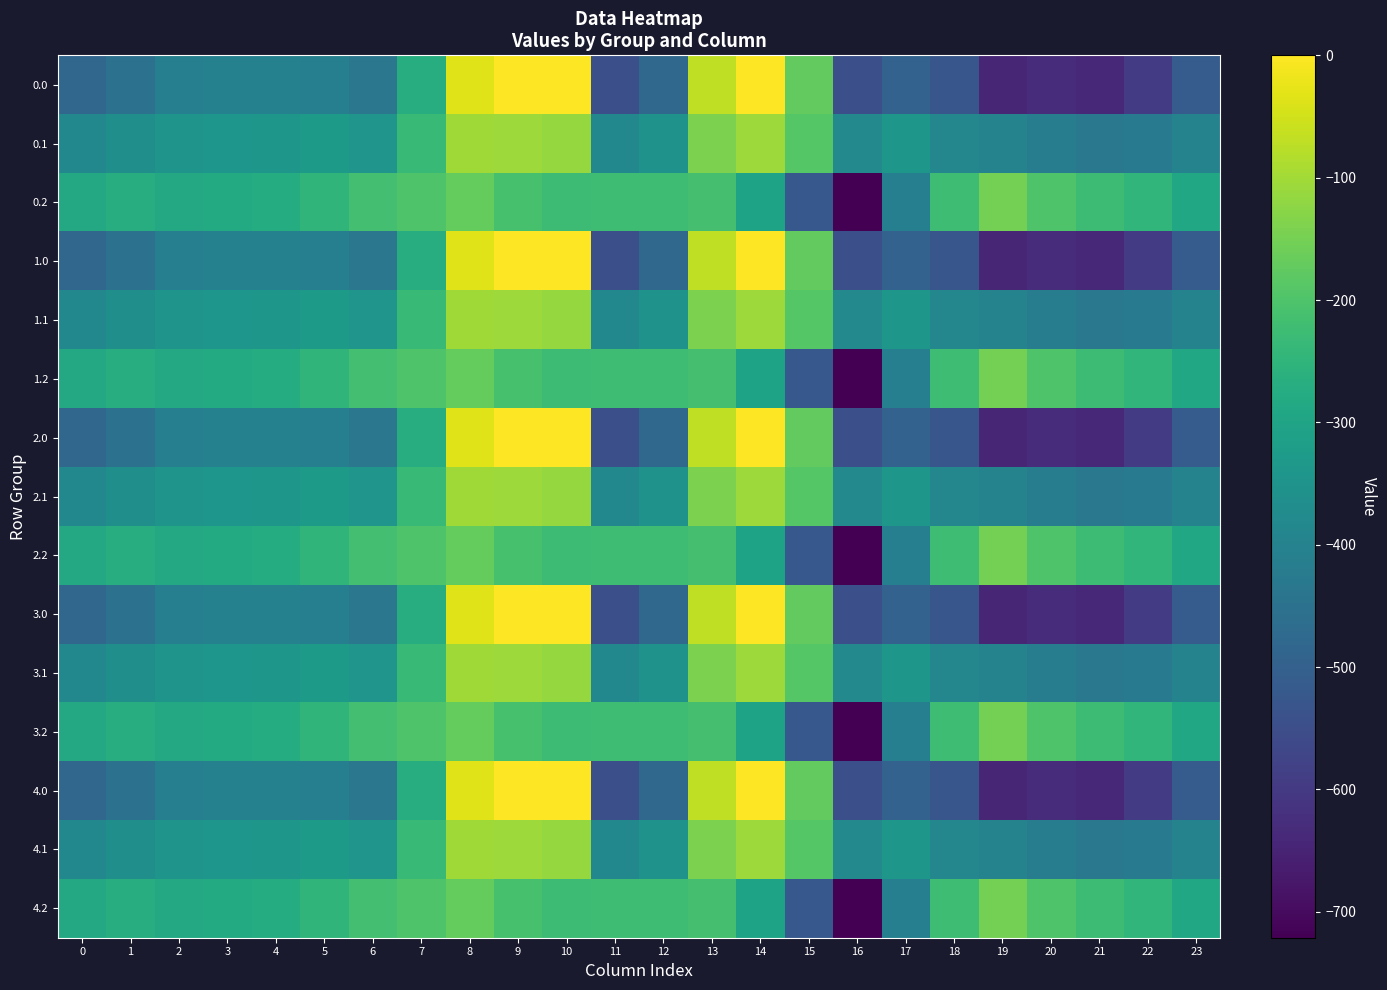

Reading right to left, what are all the values shown in this chart?

0.0: 23=-511.3	22=-592.3	21=-638.4	20=-629.9	19=-644.5	18=-529.6	17=-493.8	16=-545.4	15=-172.8	14=-0.3	13=-70.2	12=-477.2	11=-544.3	10=0.0	9=0.0	8=-35.0	7=-270.7	6=-435.0	5=-410.8	4=-404.9	3=-404.4	2=-410.3	1=-449.5	0=-482.0
0.1: 23=-399.4	22=-419.9	21=-432.4	20=-414.5	19=-399.7	18=-388.5	17=-340.1	16=-380.5	15=-190.4	14=-105.5	13=-141.2	12=-350.8	11=-384.7	10=-114.0	9=-104.8	8=-102.3	7=-234.9	6=-345.2	5=-329.5	4=-339.6	3=-342.7	2=-347.9	1=-361.1	0=-384.6
0.2: 23=-287.5	22=-247.4	21=-226.4	20=-199.2	19=-151.1	18=-223.1	17=-409.5	16=-721.2	15=-522.2	14=-301.9	13=-212.2	12=-224.3	11=-225.2	10=-228.0	9=-209.6	8=-169.5	7=-199.0	6=-216.4	5=-248.1	4=-274.4	3=-281.0	2=-285.5	1=-272.7	0=-287.1
1.0: 23=-511.3	22=-592.3	21=-638.4	20=-629.9	19=-644.5	18=-529.6	17=-493.8	16=-545.4	15=-172.8	14=-0.3	13=-70.2	12=-477.2	11=-544.3	10=0.0	9=0.0	8=-35.0	7=-270.7	6=-435.0	5=-410.8	4=-404.9	3=-404.4	2=-410.3	1=-449.5	0=-482.0
1.1: 23=-399.4	22=-419.9	21=-432.4	20=-414.5	19=-399.7	18=-388.5	17=-340.1	16=-380.5	15=-190.4	14=-105.5	13=-141.2	12=-350.8	11=-384.7	10=-114.0	9=-104.8	8=-102.3	7=-234.9	6=-345.2	5=-329.5	4=-339.6	3=-342.7	2=-347.9	1=-361.1	0=-384.6
1.2: 23=-287.5	22=-247.4	21=-226.4	20=-199.2	19=-151.1	18=-223.1	17=-409.5	16=-721.2	15=-522.2	14=-301.9	13=-212.2	12=-224.3	11=-225.2	10=-228.0	9=-209.6	8=-169.5	7=-199.0	6=-216.4	5=-248.1	4=-274.4	3=-281.0	2=-285.5	1=-272.7	0=-287.1
2.0: 23=-511.3	22=-592.3	21=-638.4	20=-629.9	19=-644.5	18=-529.6	17=-493.8	16=-545.4	15=-172.8	14=-0.3	13=-70.2	12=-477.2	11=-544.3	10=0.0	9=0.0	8=-35.0	7=-270.7	6=-435.0	5=-410.8	4=-404.9	3=-404.4	2=-410.3	1=-449.5	0=-482.0
2.1: 23=-399.4	22=-419.9	21=-432.4	20=-414.5	19=-399.7	18=-388.5	17=-340.1	16=-380.5	15=-190.4	14=-105.5	13=-141.2	12=-350.8	11=-384.7	10=-114.0	9=-104.8	8=-102.3	7=-234.9	6=-345.2	5=-329.5	4=-339.6	3=-342.7	2=-347.9	1=-361.1	0=-384.6
2.2: 23=-287.5	22=-247.4	21=-226.4	20=-199.2	19=-151.1	18=-223.1	17=-409.5	16=-721.2	15=-522.2	14=-301.9	13=-212.2	12=-224.3	11=-225.2	10=-228.0	9=-209.6	8=-169.5	7=-199.0	6=-216.4	5=-248.1	4=-274.4	3=-281.0	2=-285.5	1=-272.7	0=-287.1
3.0: 23=-511.3	22=-592.3	21=-638.4	20=-629.9	19=-644.5	18=-529.6	17=-493.8	16=-545.4	15=-172.8	14=-0.3	13=-70.2	12=-477.2	11=-544.3	10=0.0	9=0.0	8=-35.0	7=-270.7	6=-435.0	5=-410.8	4=-404.9	3=-404.4	2=-410.3	1=-449.5	0=-482.0
3.1: 23=-399.4	22=-419.9	21=-432.4	20=-414.5	19=-399.7	18=-388.5	17=-340.1	16=-380.5	15=-190.4	14=-105.5	13=-141.2	12=-350.8	11=-384.7	10=-114.0	9=-104.8	8=-102.3	7=-234.9	6=-345.2	5=-329.5	4=-339.6	3=-342.7	2=-347.9	1=-361.1	0=-384.6
3.2: 23=-287.5	22=-247.4	21=-226.4	20=-199.2	19=-151.1	18=-223.1	17=-409.5	16=-721.2	15=-522.2	14=-301.9	13=-212.2	12=-224.3	11=-225.2	10=-228.0	9=-209.6	8=-169.5	7=-199.0	6=-216.4	5=-248.1	4=-274.4	3=-281.0	2=-285.5	1=-272.7	0=-287.1
4.0: 23=-511.3	22=-592.3	21=-638.4	20=-629.9	19=-644.5	18=-529.6	17=-493.8	16=-545.4	15=-172.8	14=-0.3	13=-70.2	12=-477.2	11=-544.3	10=0.0	9=0.0	8=-35.0	7=-270.7	6=-435.0	5=-410.8	4=-404.9	3=-404.4	2=-410.3	1=-449.5	0=-482.0
4.1: 23=-399.4	22=-419.9	21=-432.4	20=-414.5	19=-399.7	18=-388.5	17=-340.1	16=-380.5	15=-190.4	14=-105.5	13=-141.2	12=-350.8	11=-384.7	10=-114.0	9=-104.8	8=-102.3	7=-234.9	6=-345.2	5=-329.5	4=-339.6	3=-342.7	2=-347.9	1=-361.1	0=-384.6
4.2: 23=-287.5	22=-247.4	21=-226.4	20=-199.2	19=-151.1	18=-223.1	17=-409.5	16=-721.2	15=-522.2	14=-301.9	13=-212.2	12=-224.3	11=-225.2	10=-228.0	9=-209.6	8=-169.5	7=-199.0	6=-216.4	5=-248.1	4=-274.4	3=-281.0	2=-285.5	1=-272.7	0=-287.1